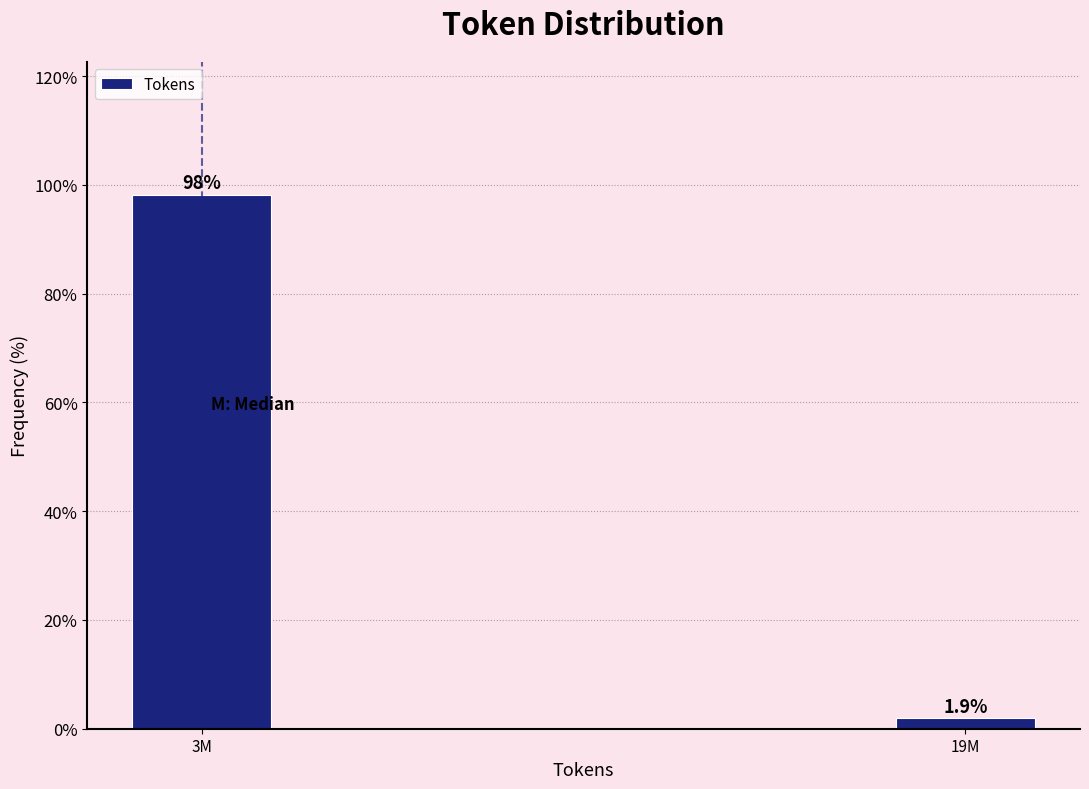

Reading right to left, what are all the values shown in this chart?

1.9	98.1